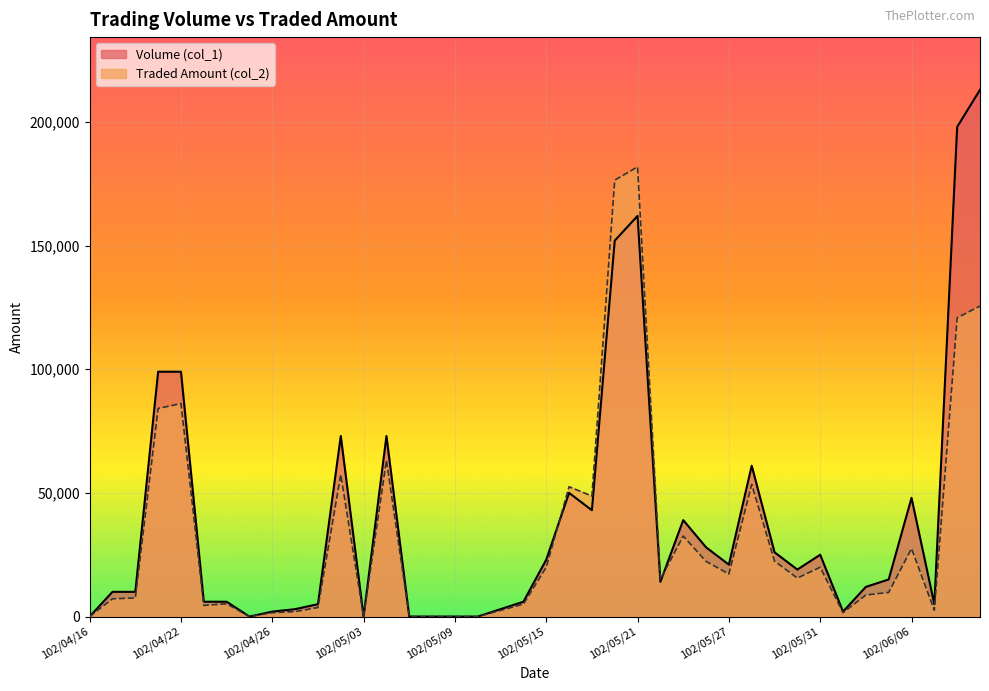

Where do Traded Amount (col_2) and Volume (col_1) first cross each other?

102/05/15 and 102/05/16